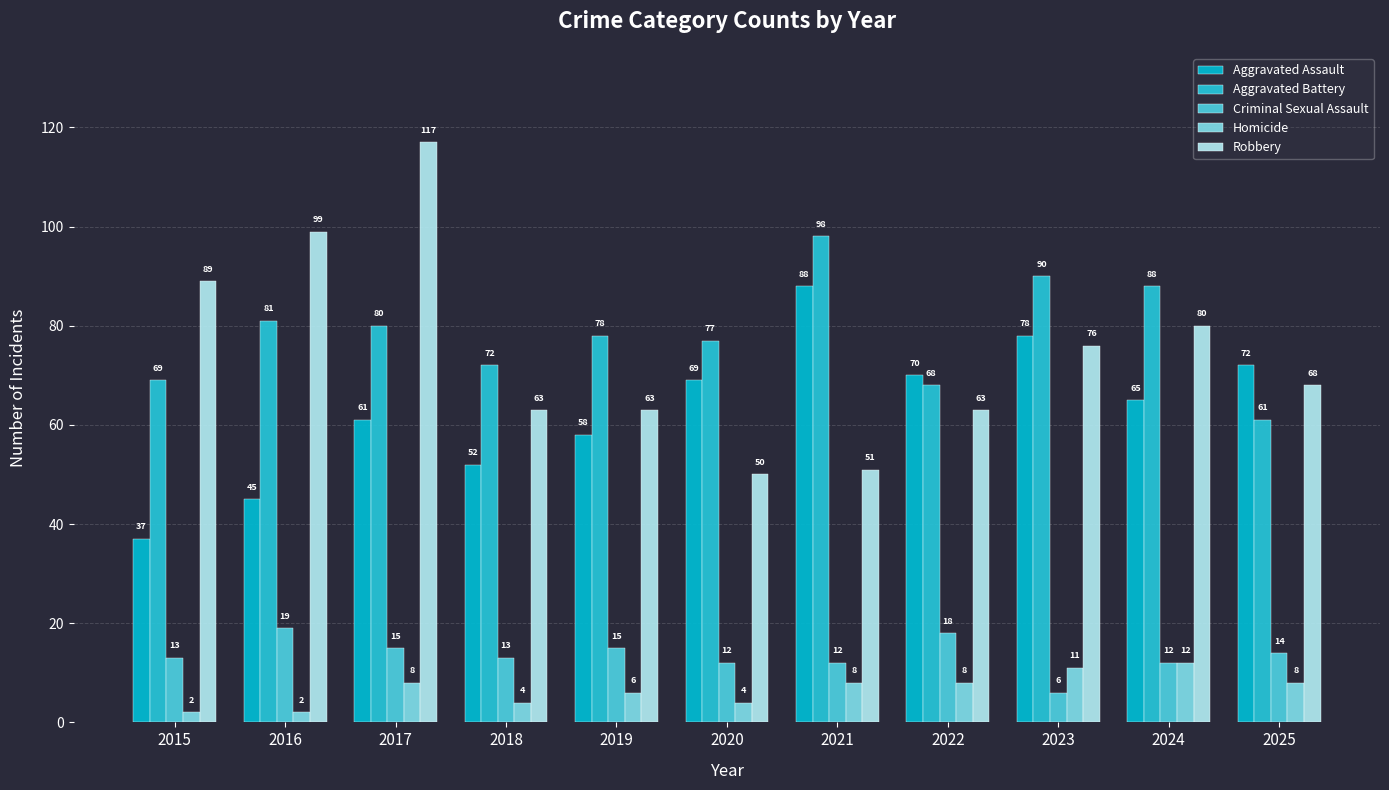

How many bars are there in each group?

5